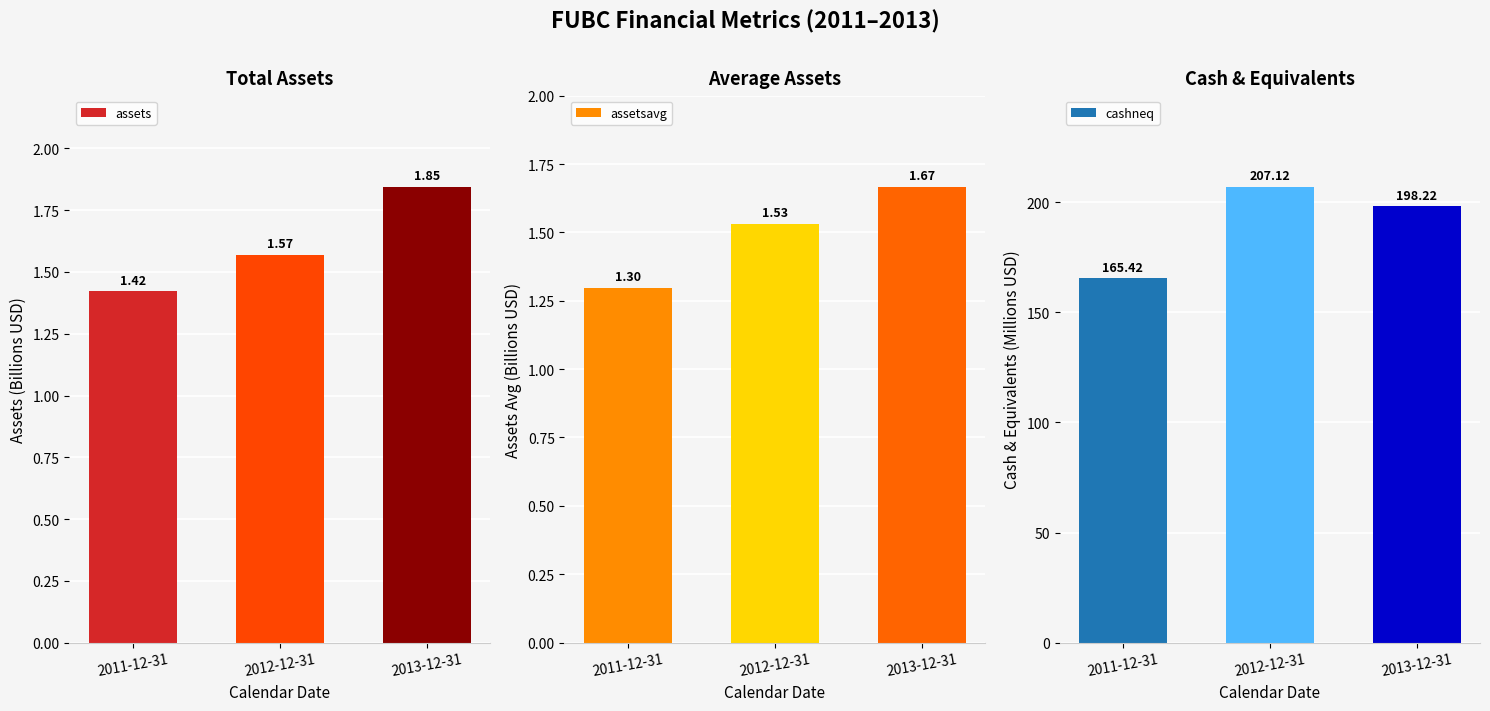

What is the value of the assetsavg bar at the 3rd from the left?

1.7